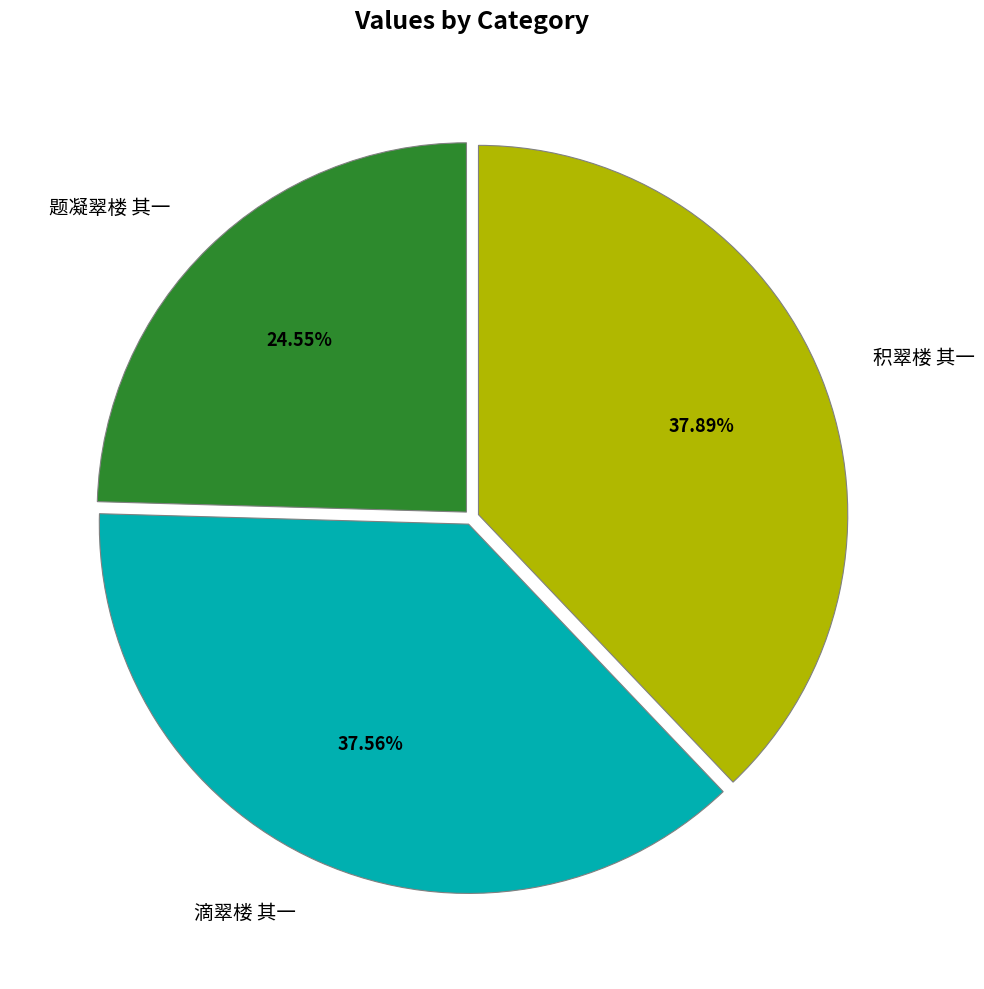

How many slices are in this pie chart?

3